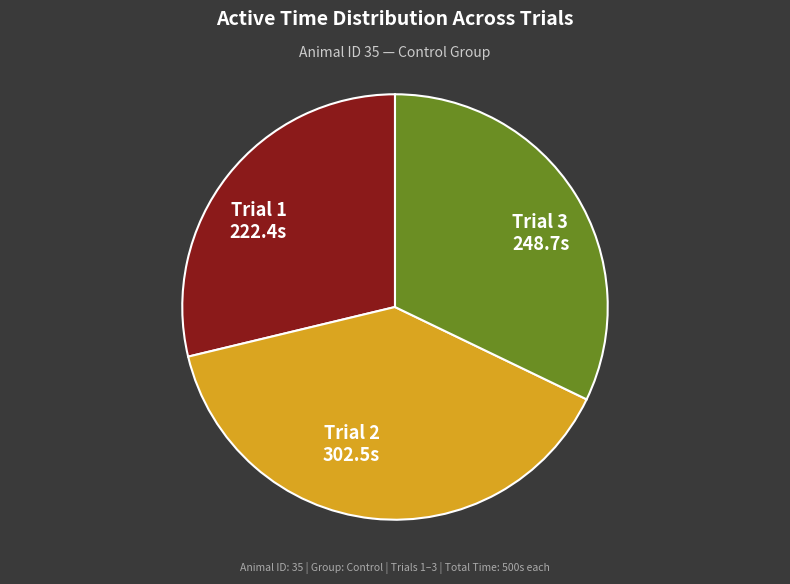

Is there a majority slice in this chart?

No